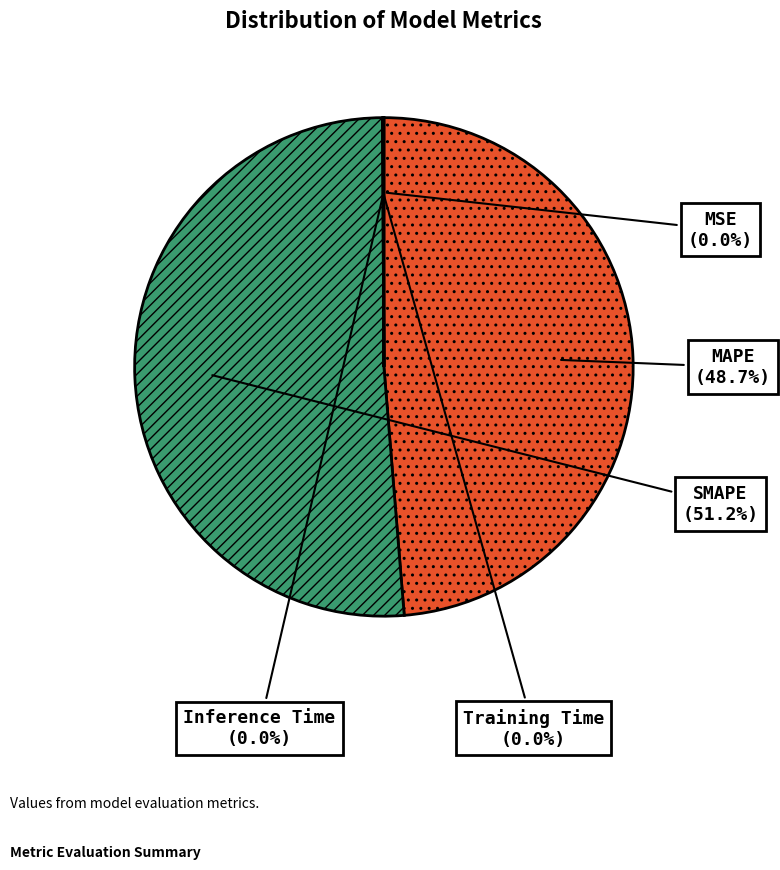

Which category has the biggest portion of the pie?

SMAPE